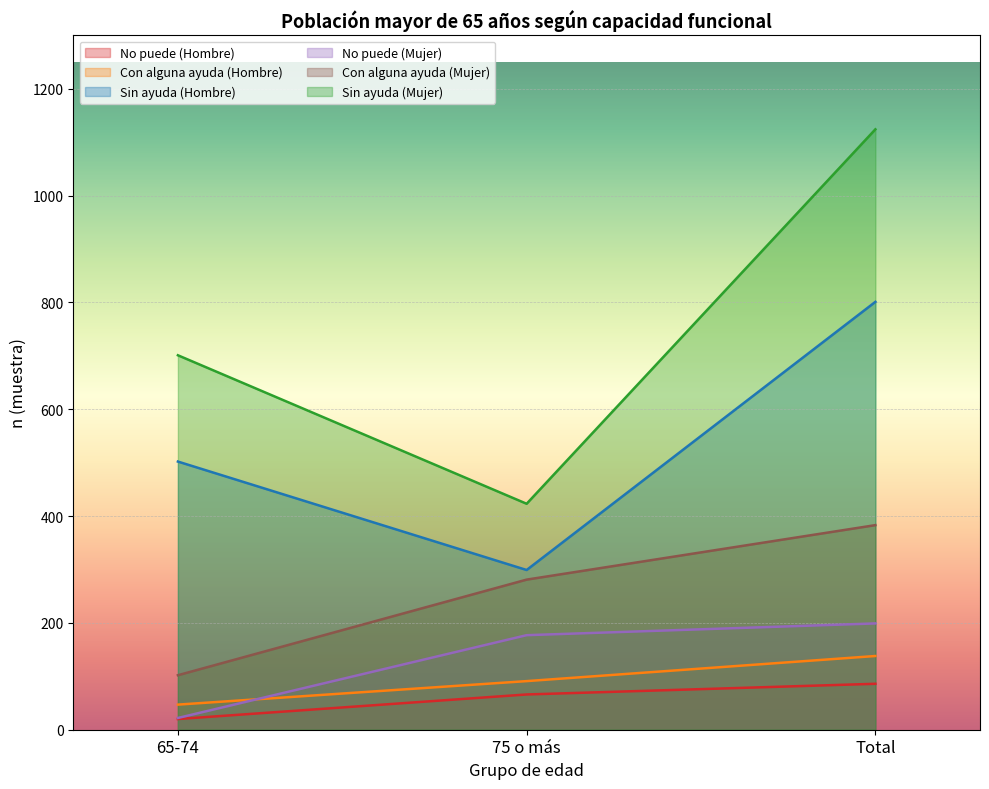

What is the value of the Con alguna ayuda (Hombre) point at the 2nd from the left?

91